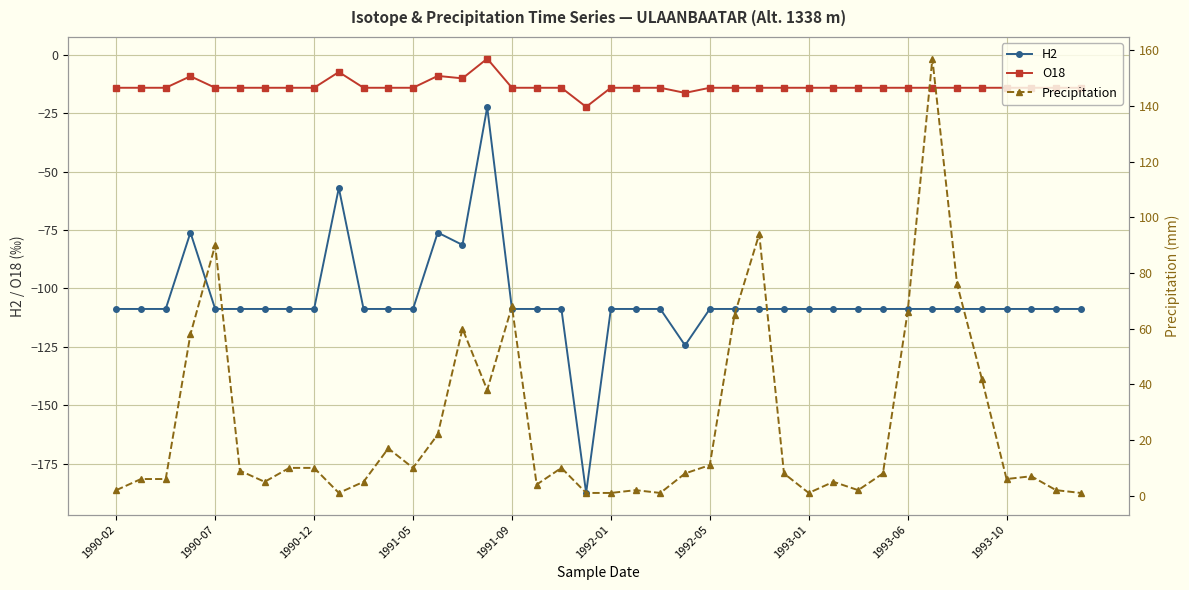

True or false: O18 and H2 cross at least once.

False